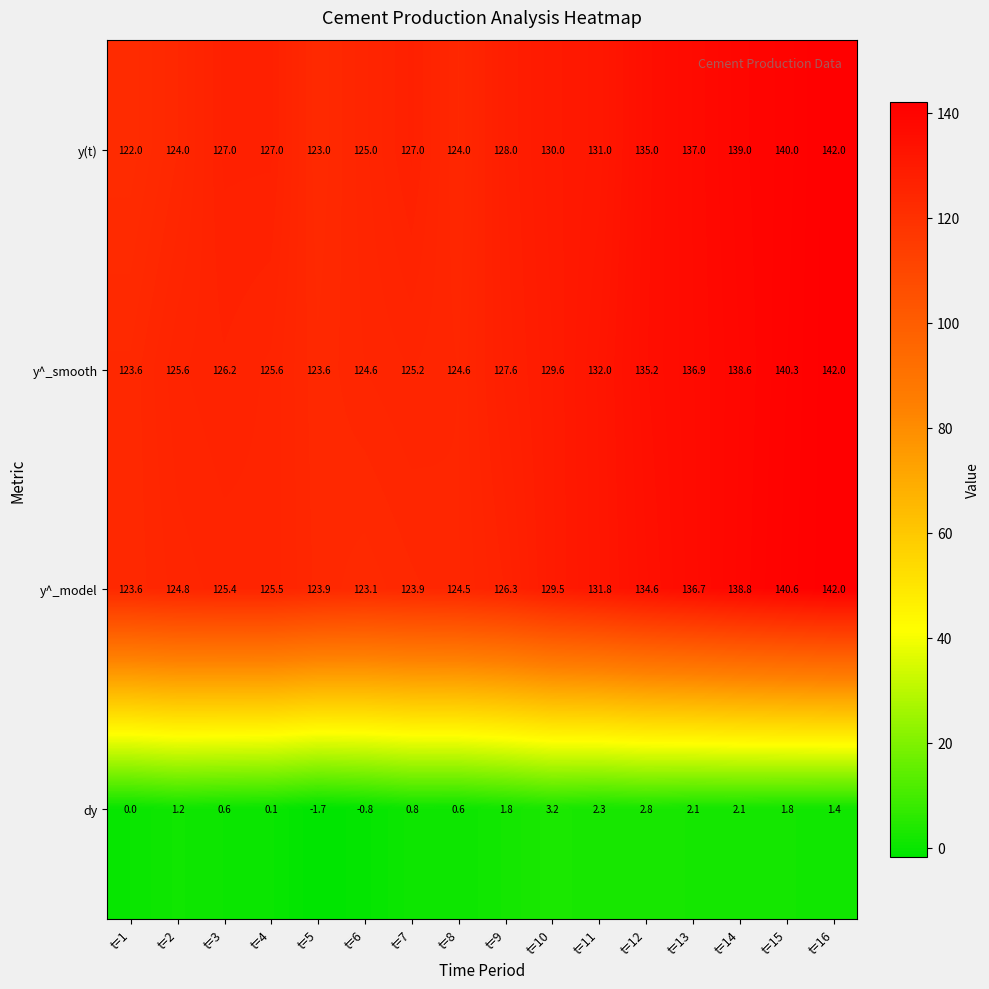

How many series are shown in this chart?

4